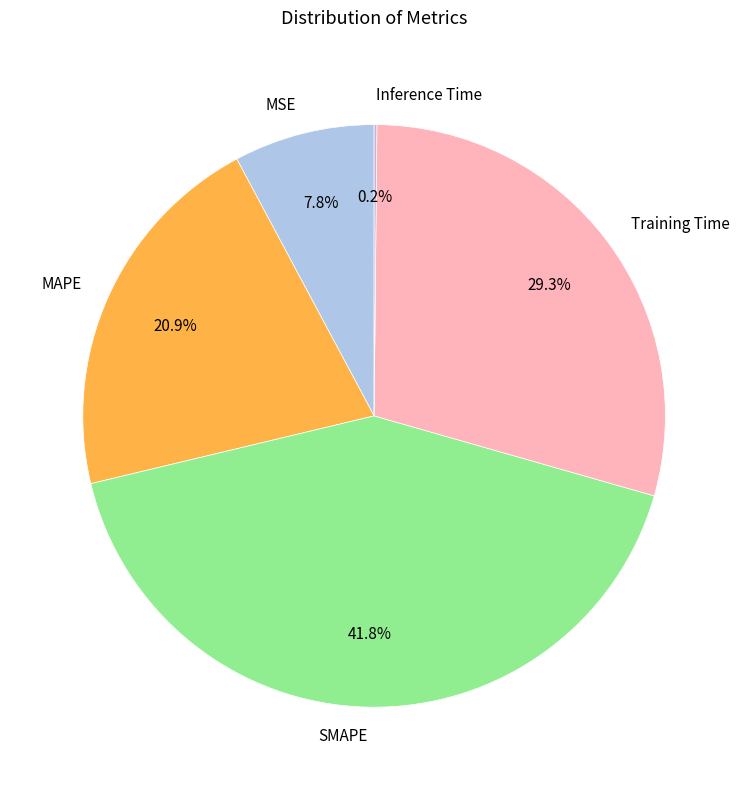

What is the largest slice in the pie chart?

SMAPE